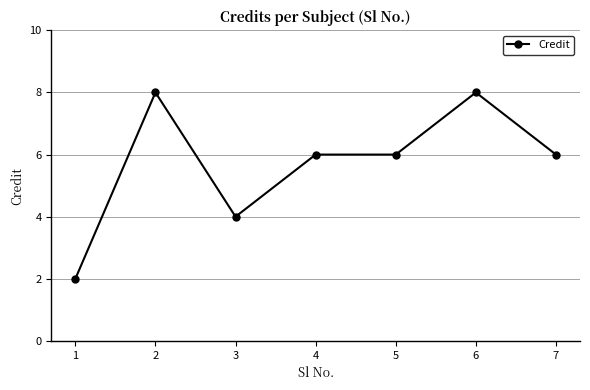

What value does the data have at 2?

8